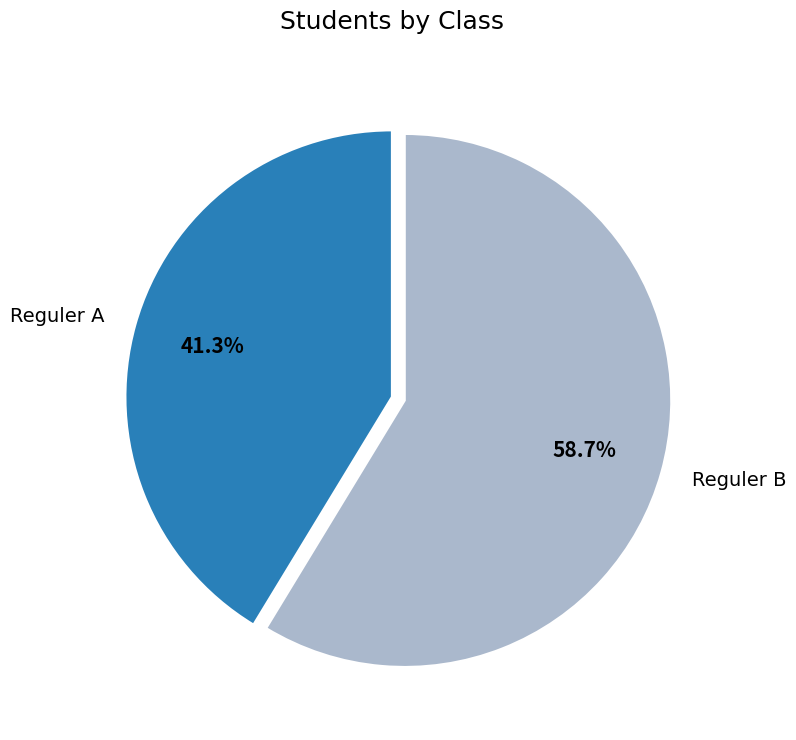

Does Reguler A account for over 50% of the chart?

No